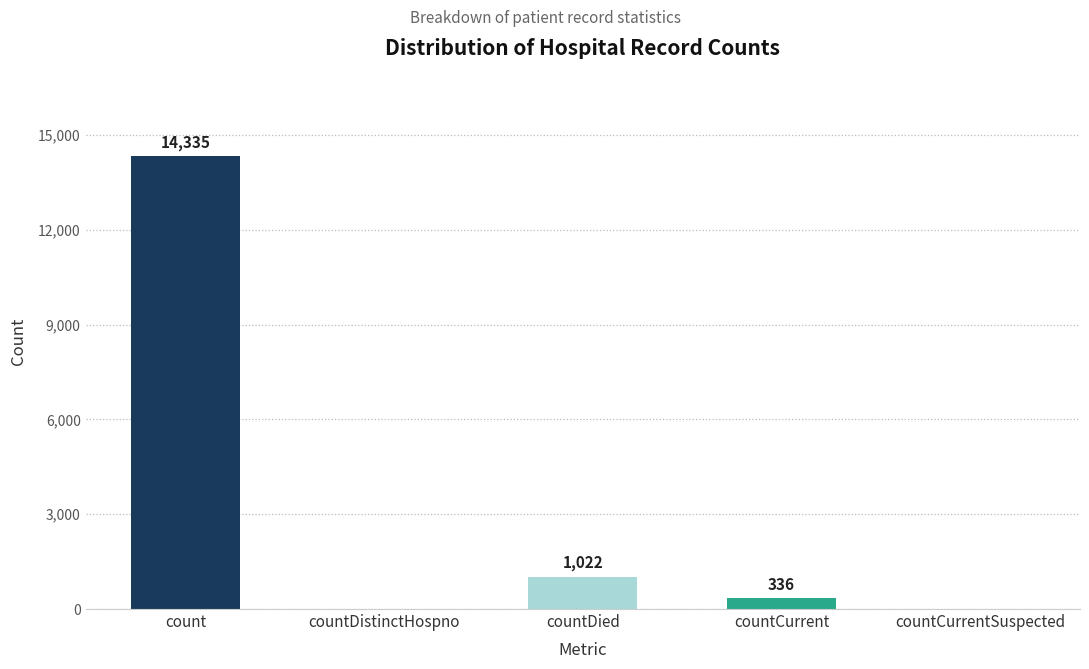

At which label is the value closest to 7167?

countDied